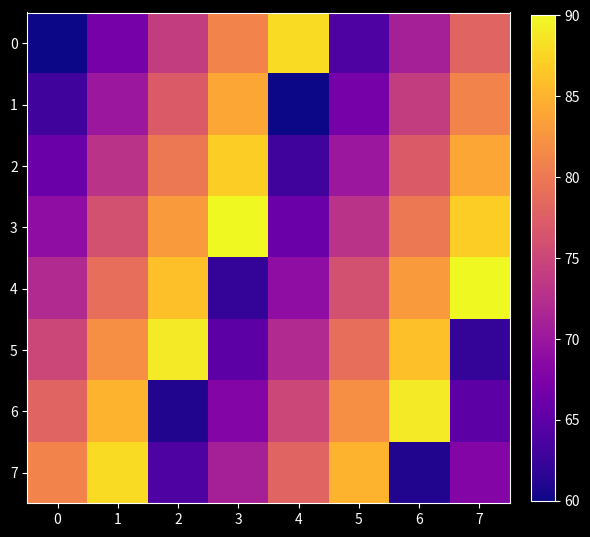

Which label corresponds to the largest value in the chart?

3